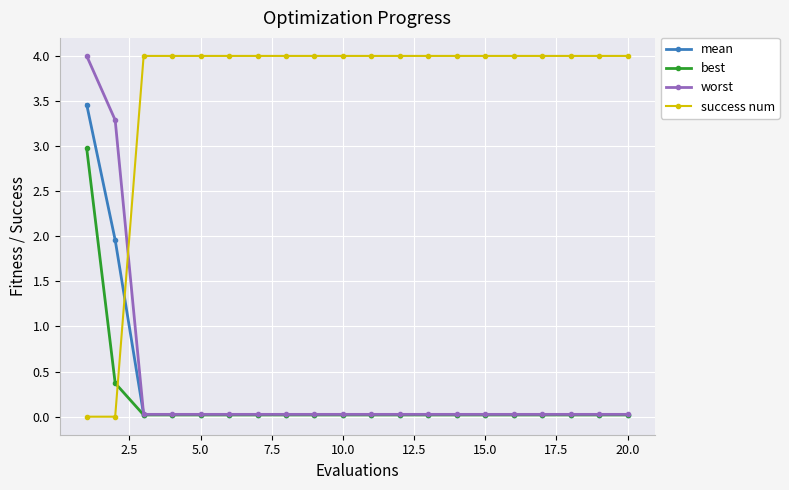

After their last crossing, which series has the higher values: success num or best?

success num